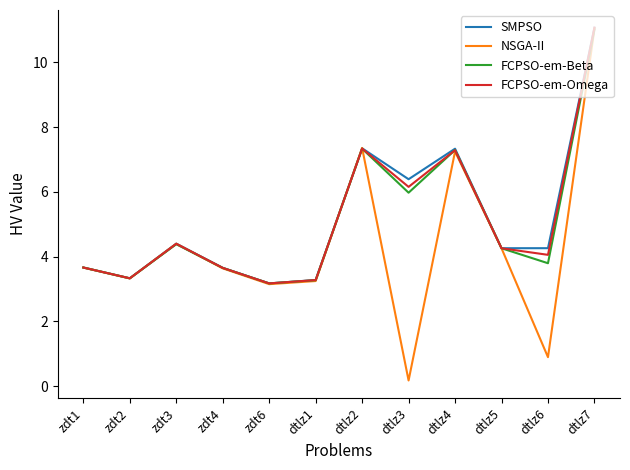

The value of FCPSO-em-Beta at dtlz2 is 7.3. True or false?

True